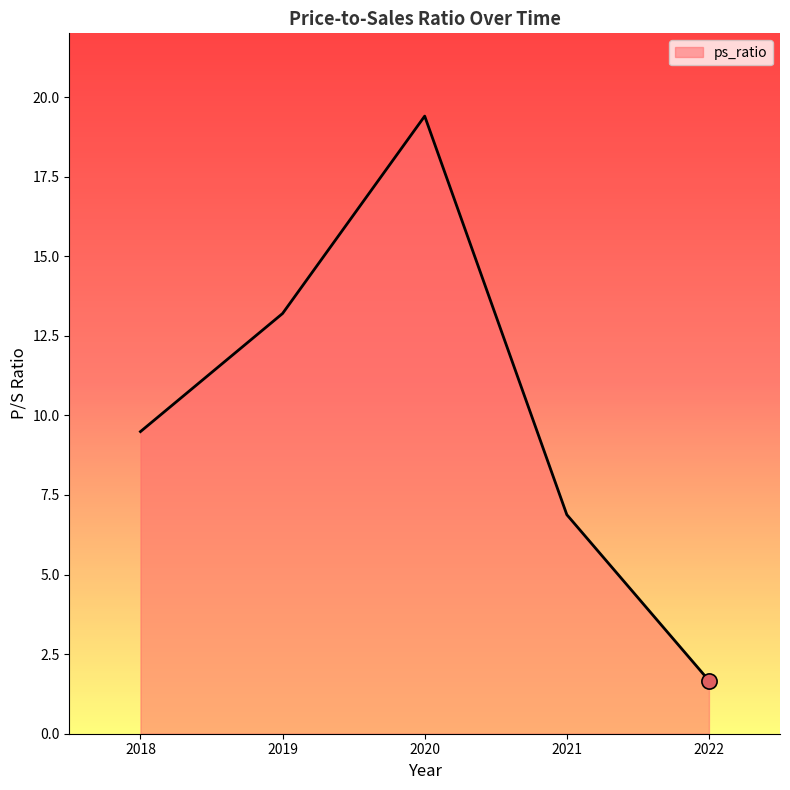

What is the ratio of the value at 2021 to the value at 2019?

0.5